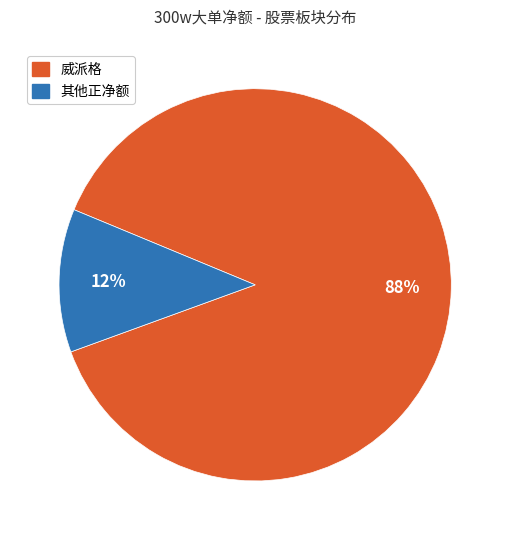

How many slices are in this pie chart?

2